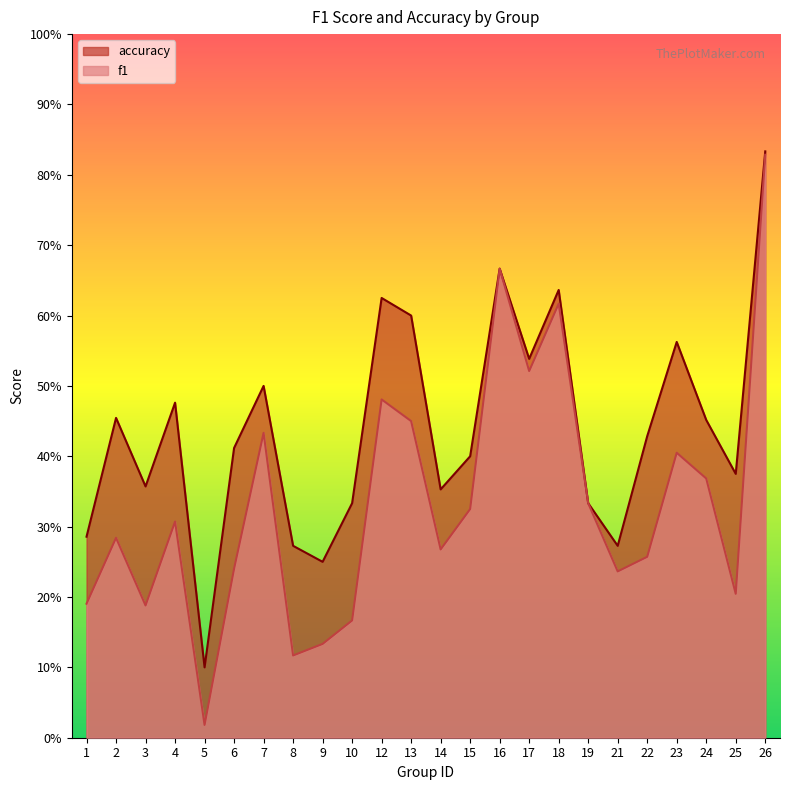

List the series in order of their peak value, highest first.

accuracy, f1